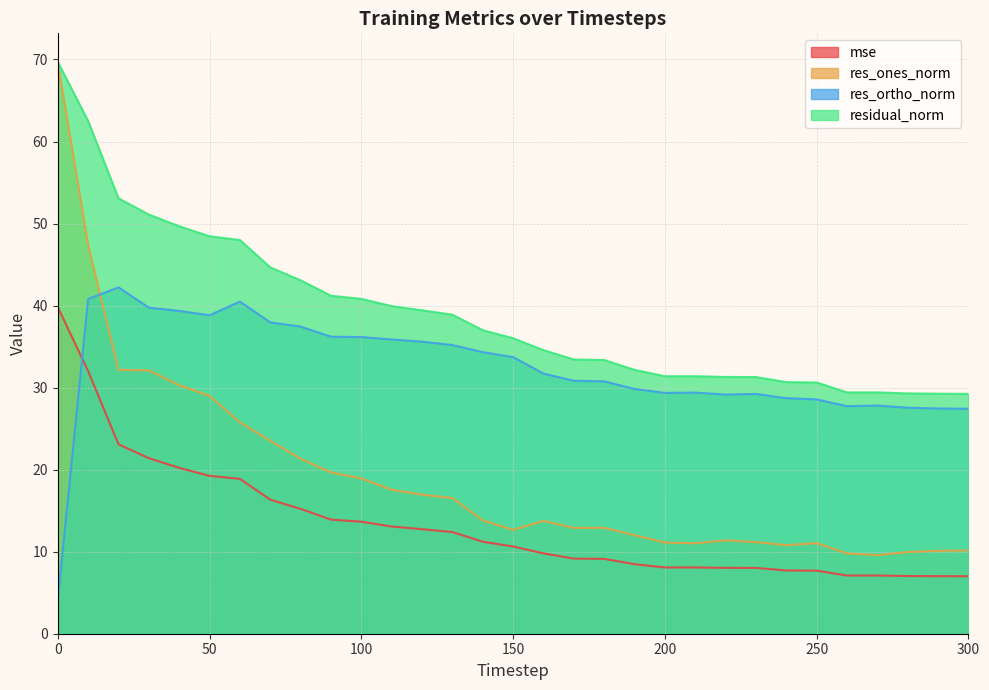

What is the total value across all series at 180?

86.2